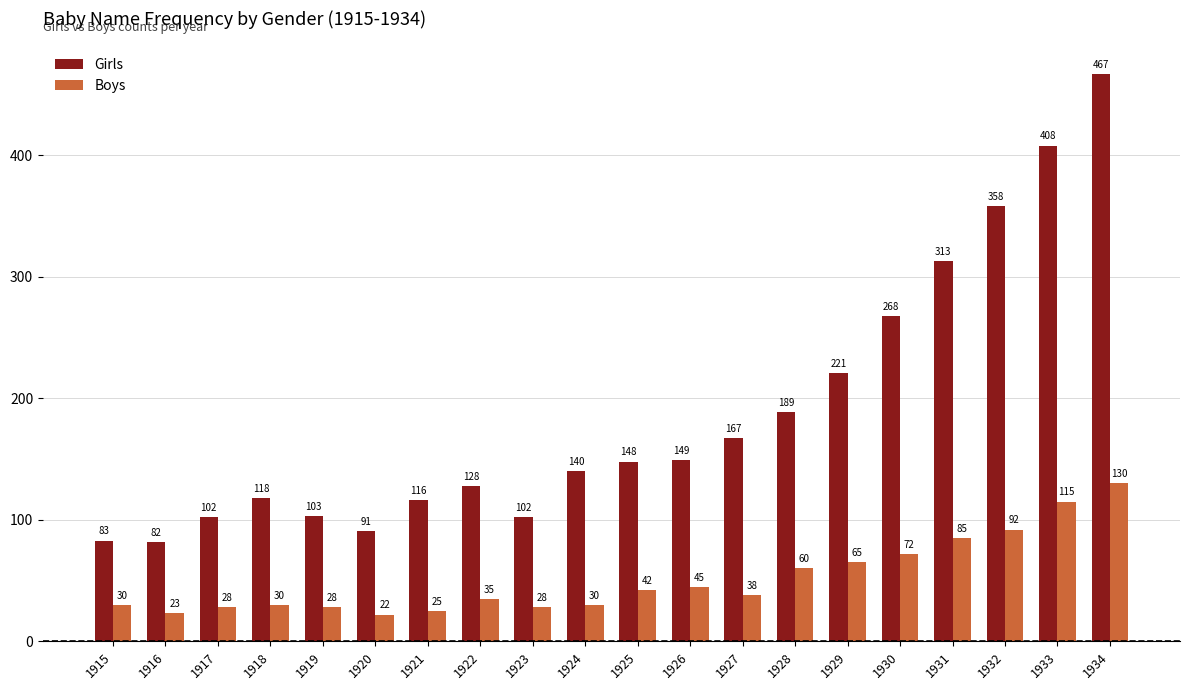

Which series has the largest range (max minus min)?

Girls